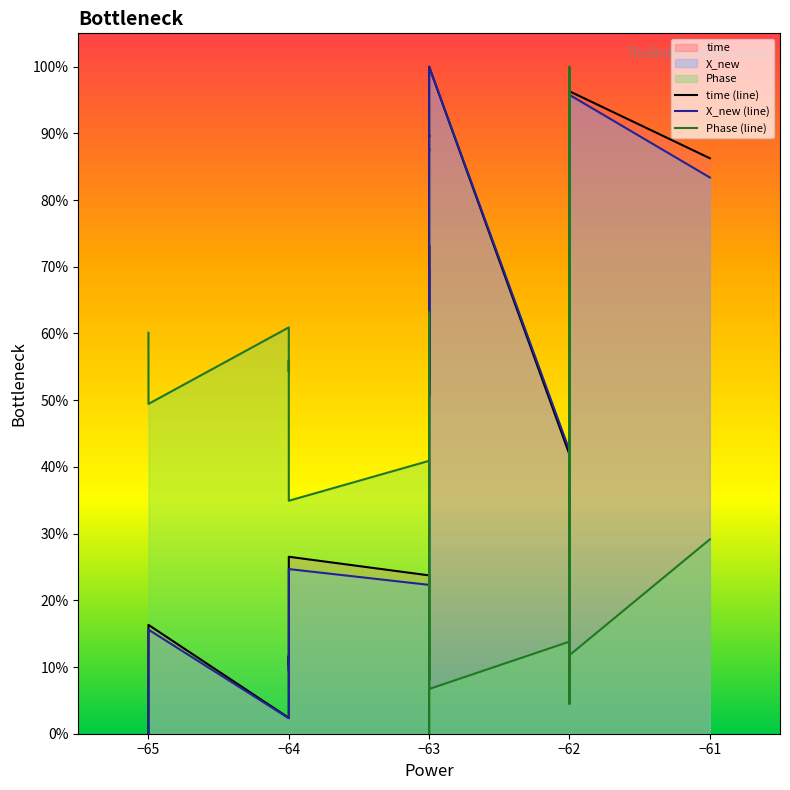

True or false: Phase (line) has a value of 72.4 at −65.

False